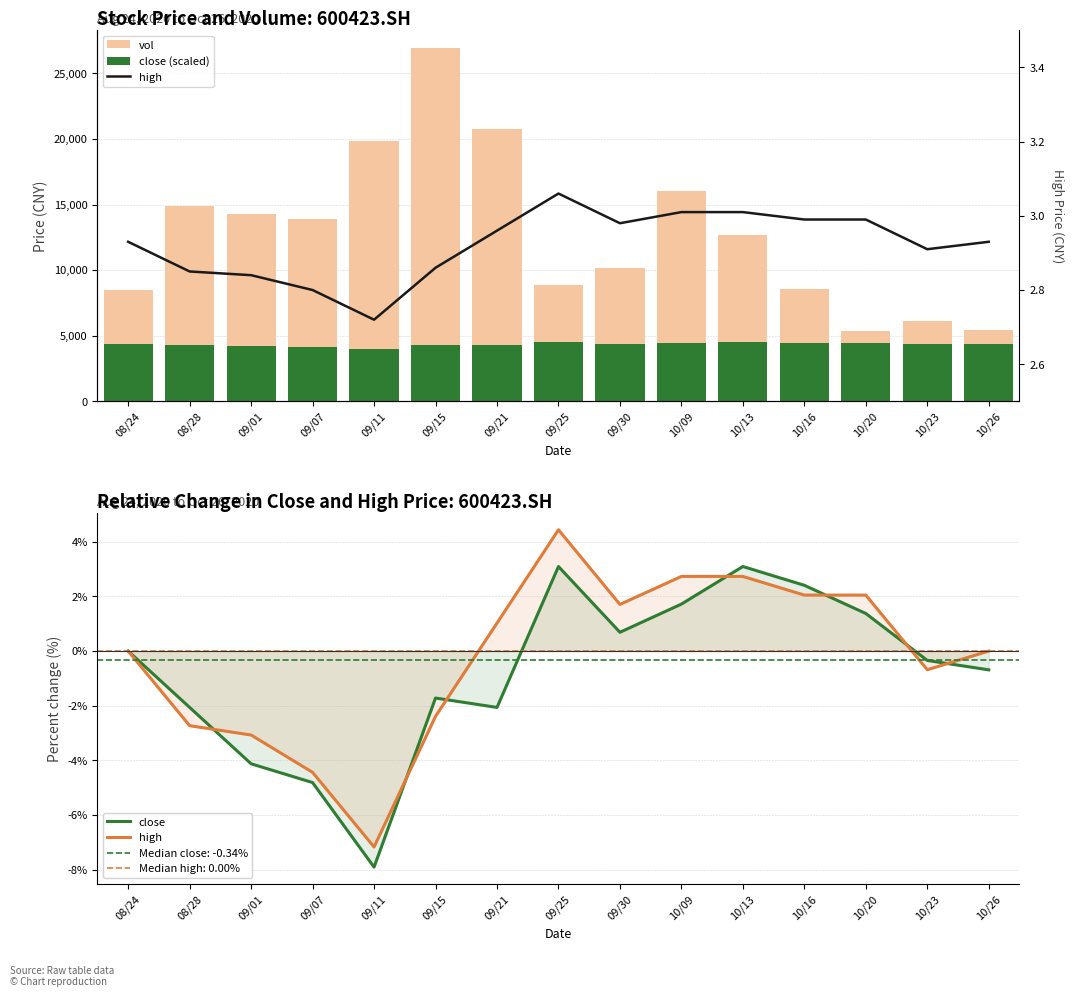

At which category does the chart reach its minimum across all series?

09/11